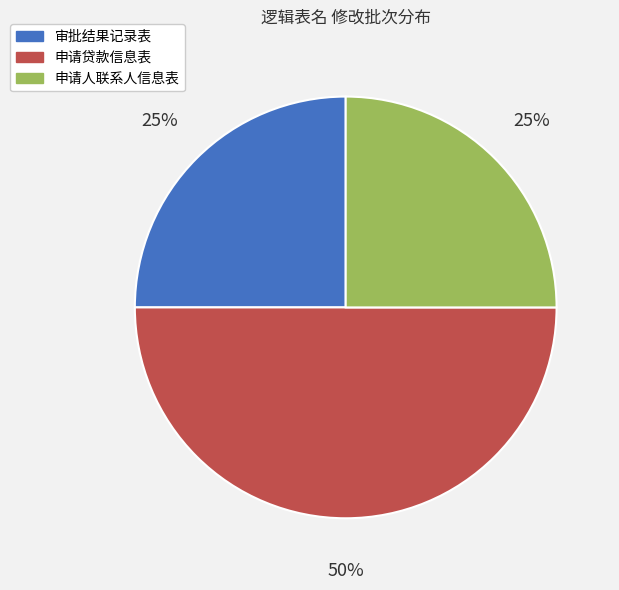

Is it true that 审批结果记录表 is 33% of the pie?

False